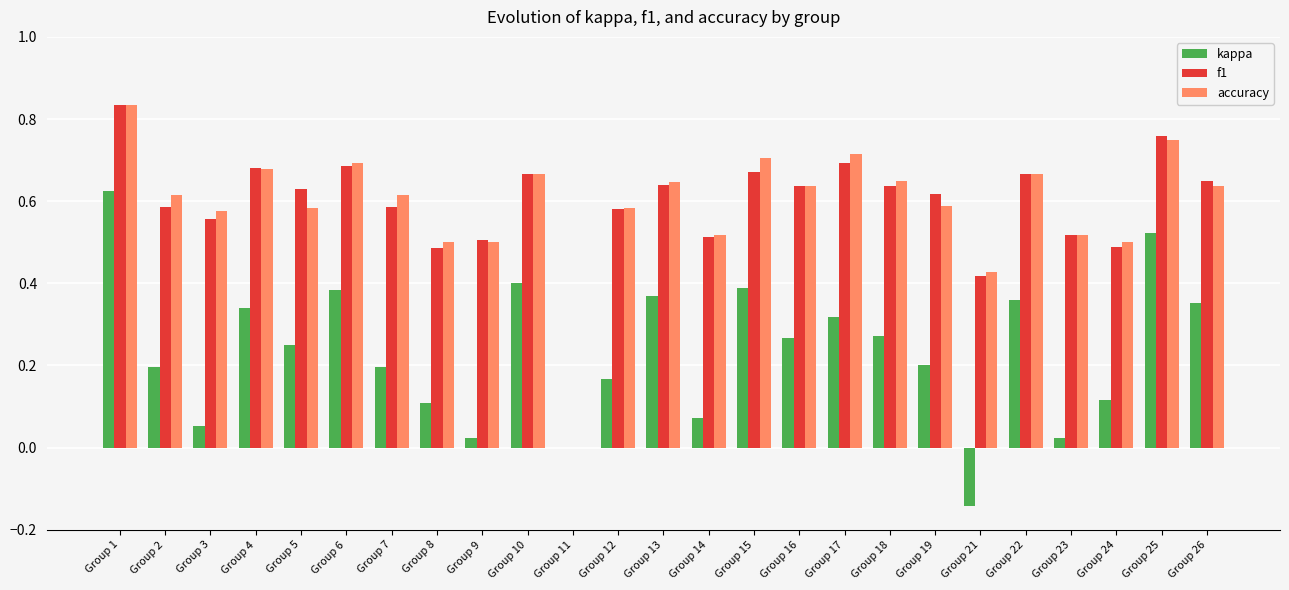

What are all the series names shown in the legend?

kappa, f1, accuracy